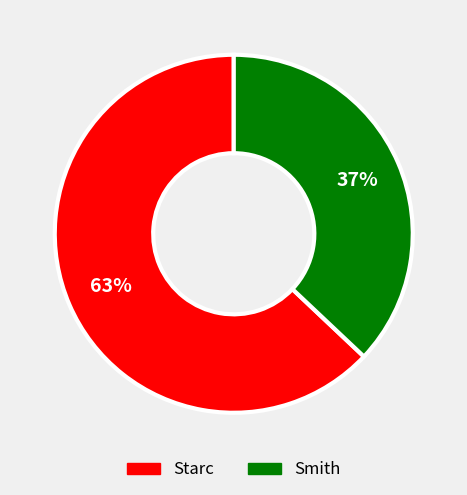

Between Starc and Smith, which is larger?

Starc